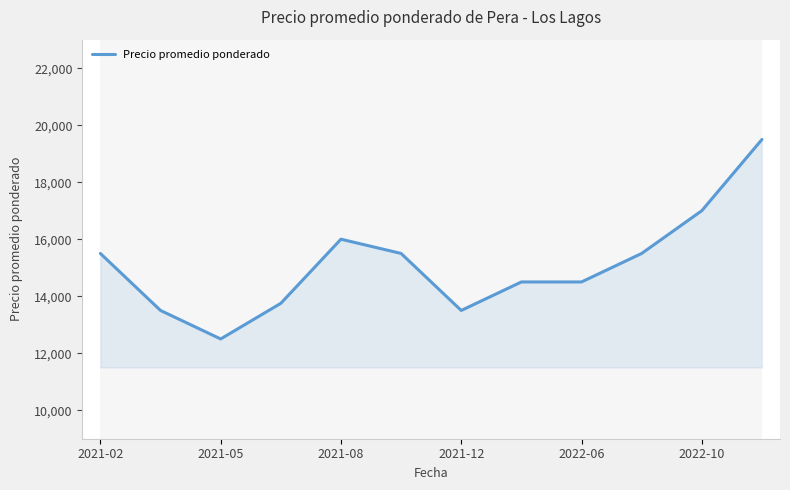

What is the maximum value shown in the chart?

19500